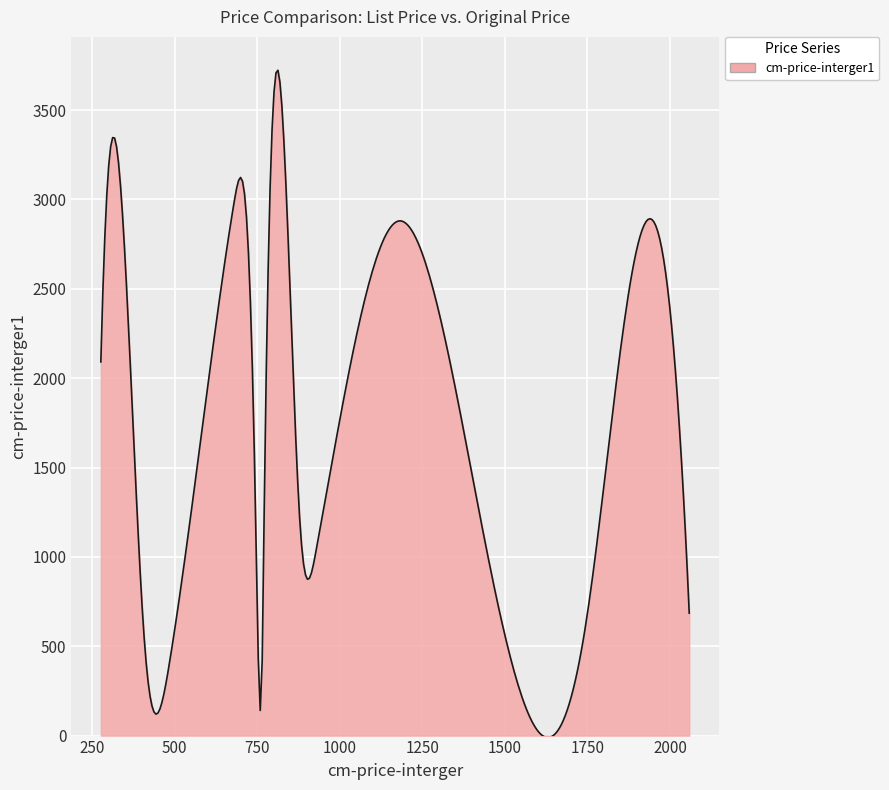

How many lines are shown in the chart?

1